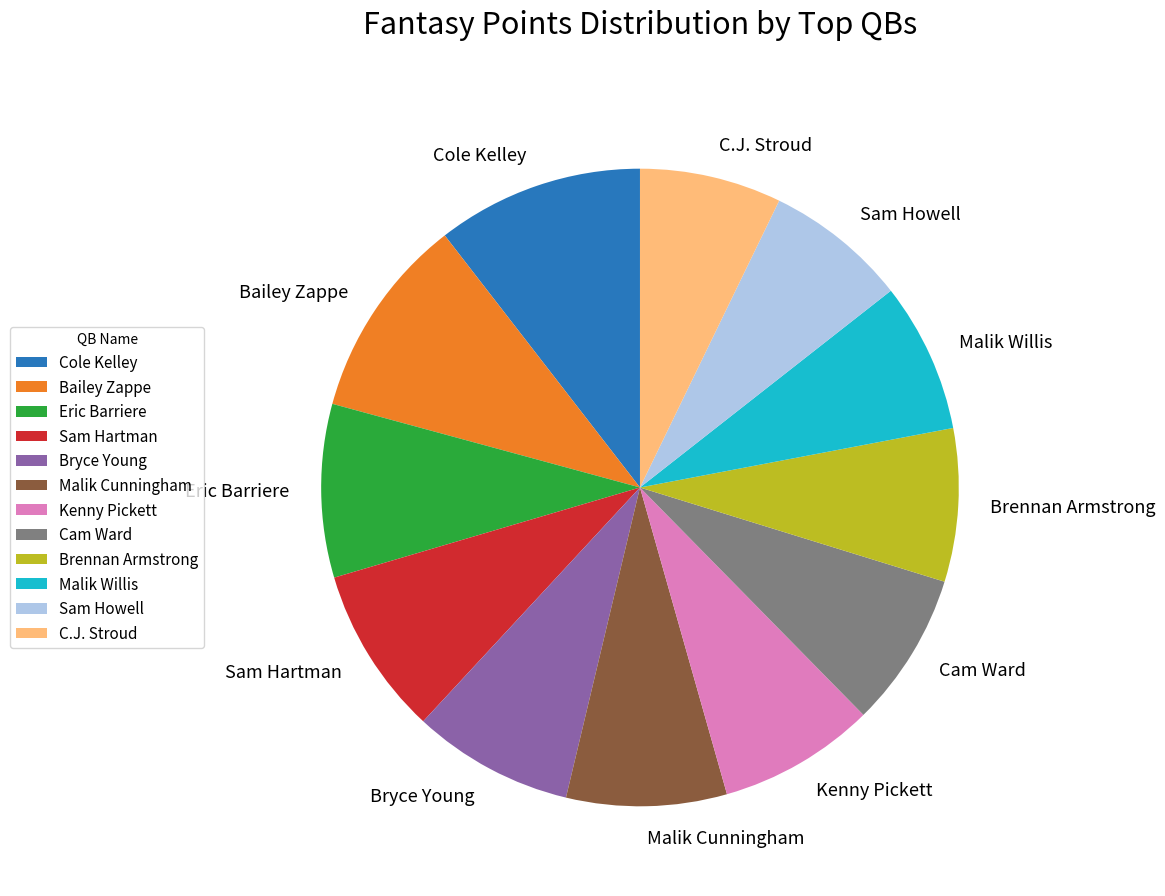

The Cam Ward slice represents 8% of the pie. True or false?

True